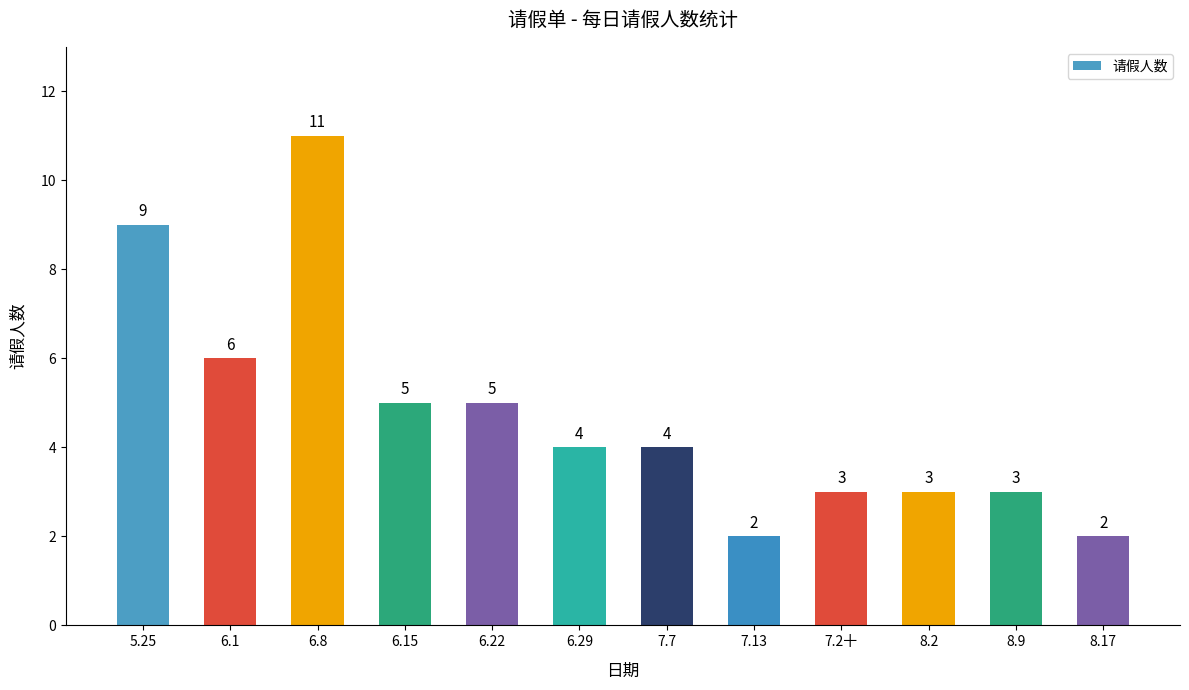

What is the value of the 12th bar from the left?

2